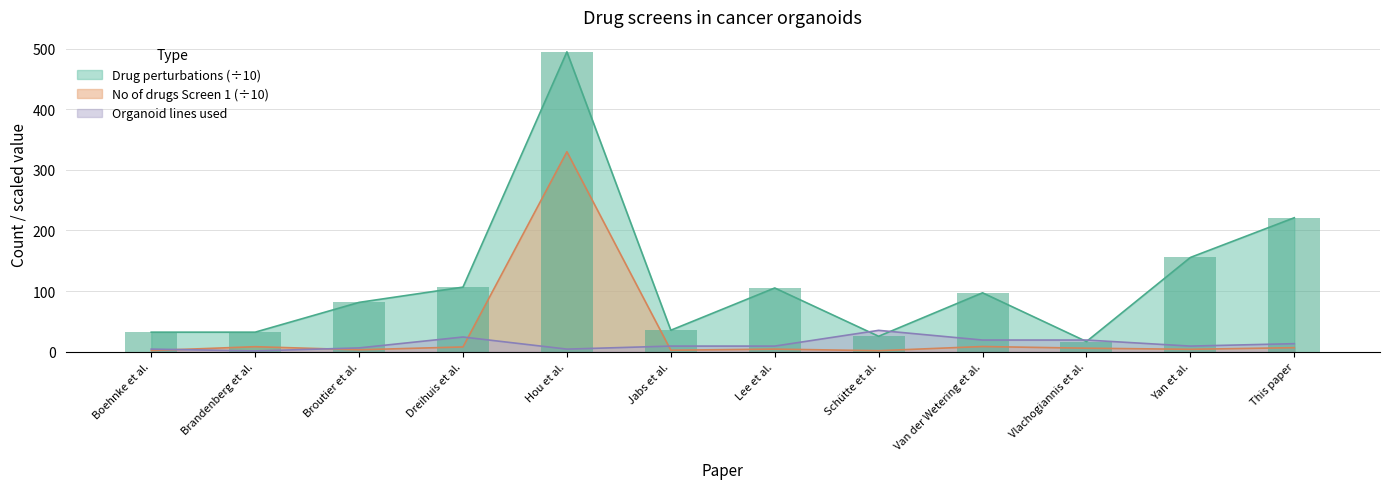

Does the chart contain stacked bars?

No